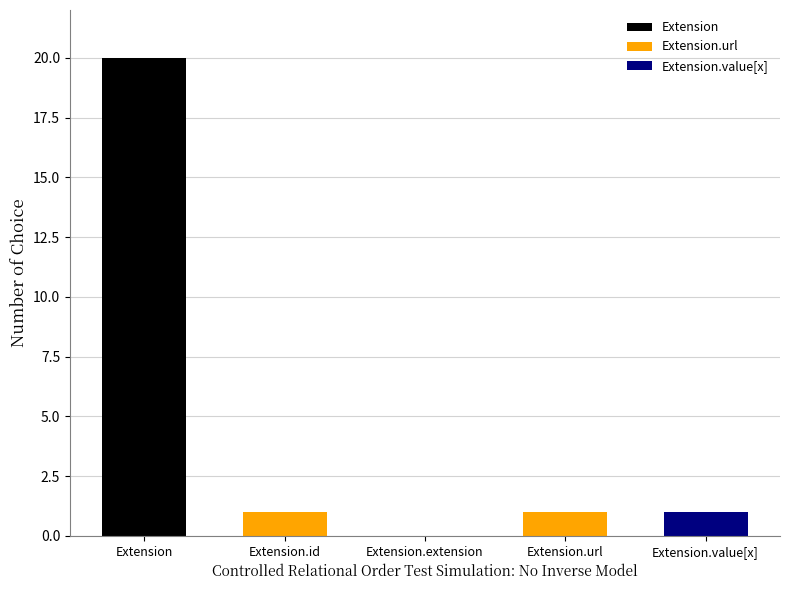

Are the bars horizontal?

No